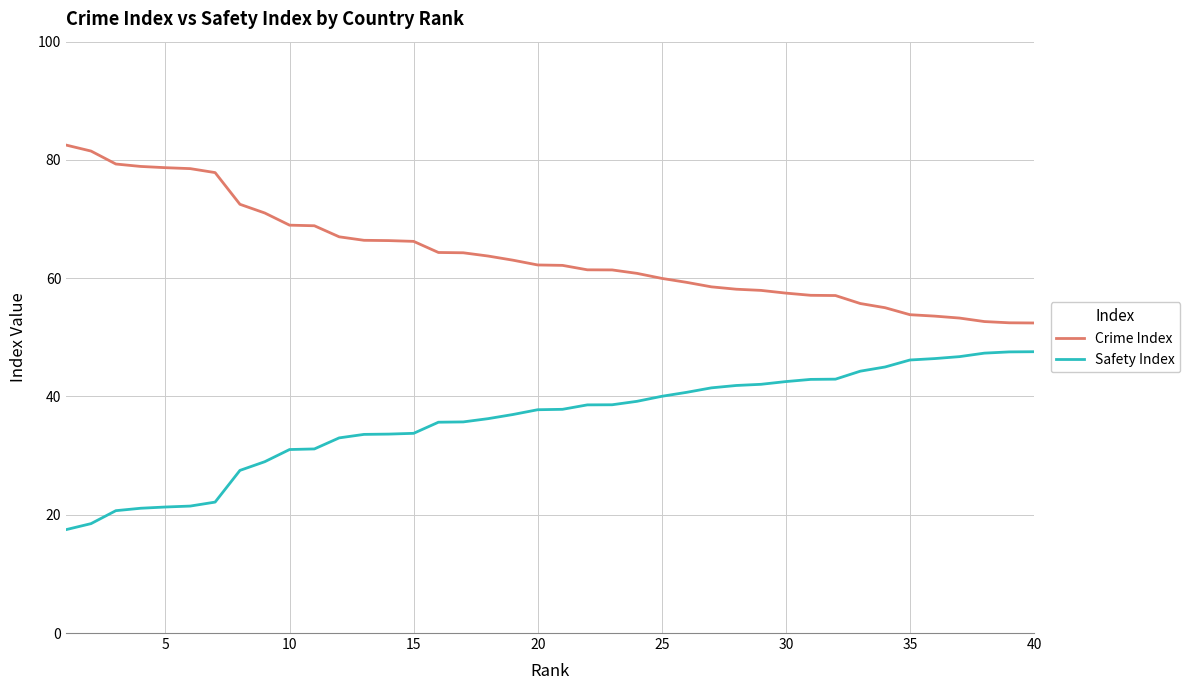

What is the difference between the maximum and minimum values in the Safety Index series?

30.1